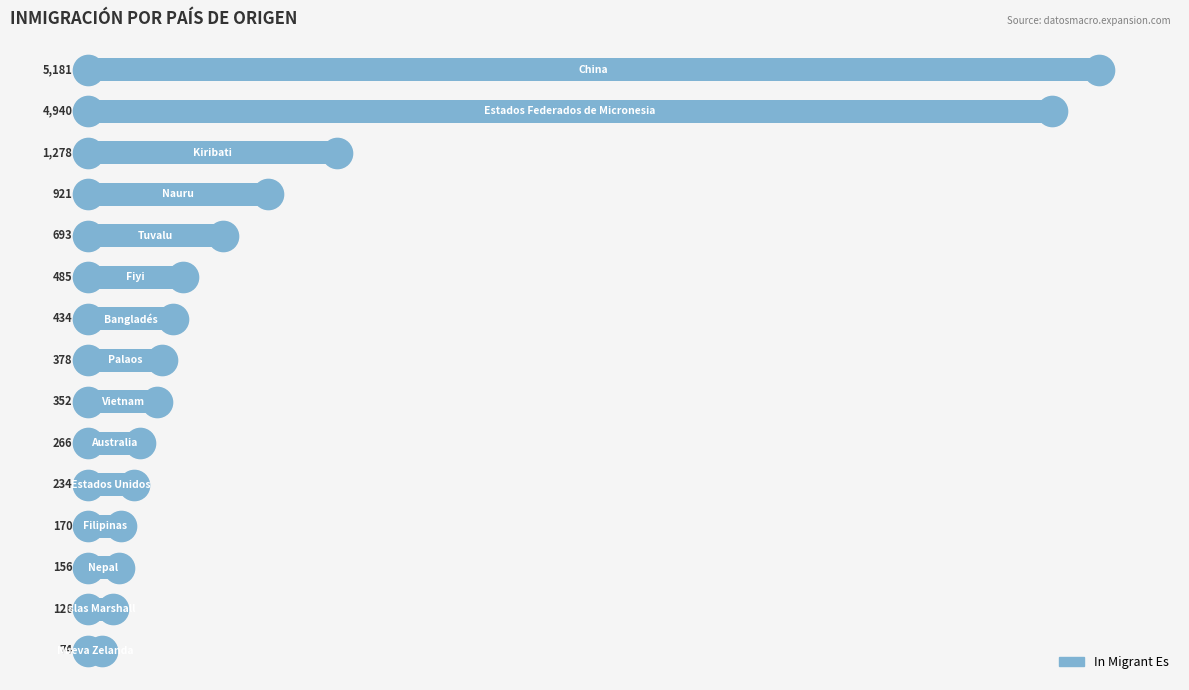

What is the smallest value displayed?

74